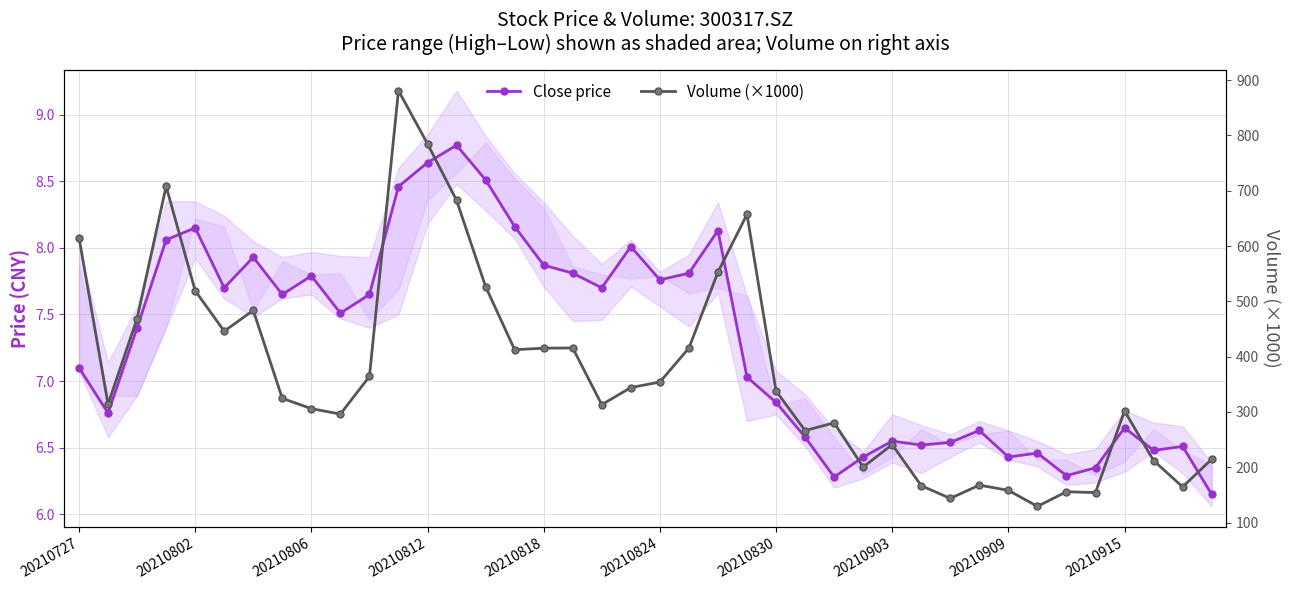

What is the minimum value shown in the chart?

6.2